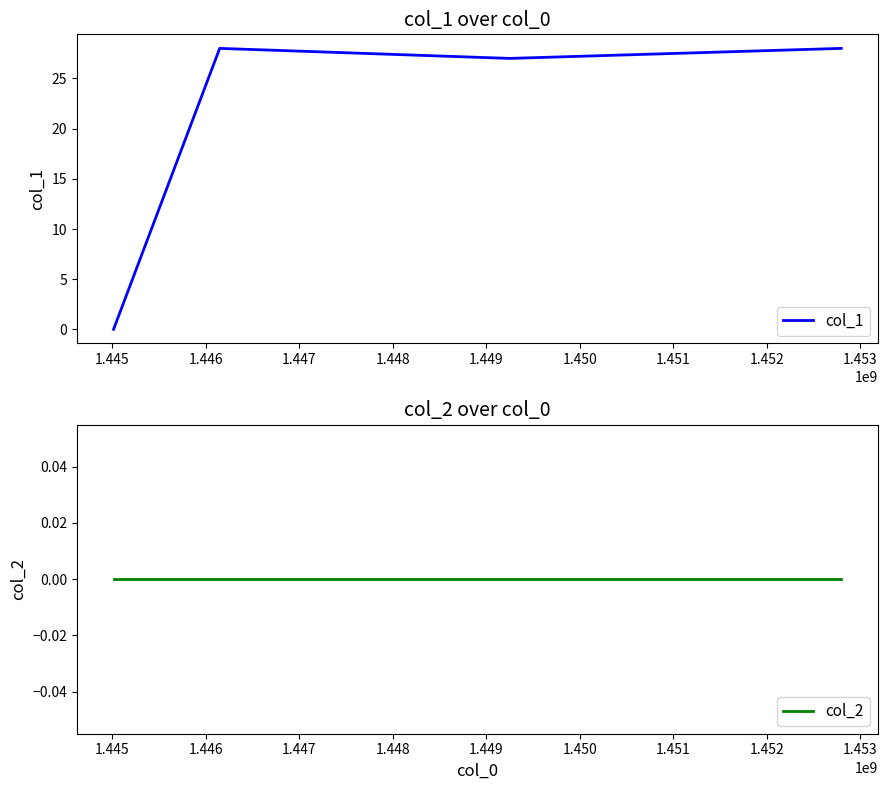

How many positive values does the col_1 series have?

3